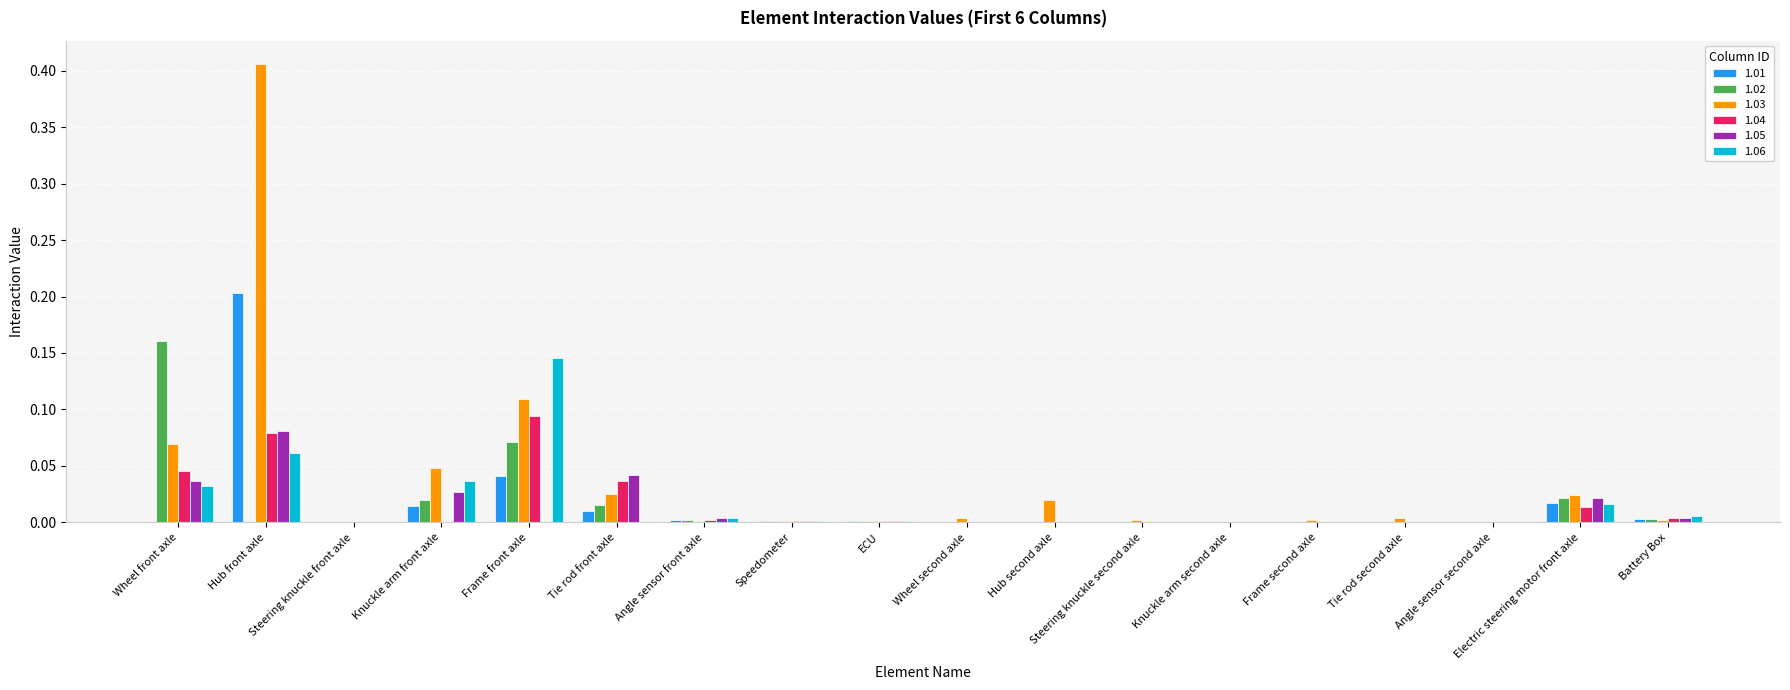

At which label does 1.01 reach its peak?

Hub front axle